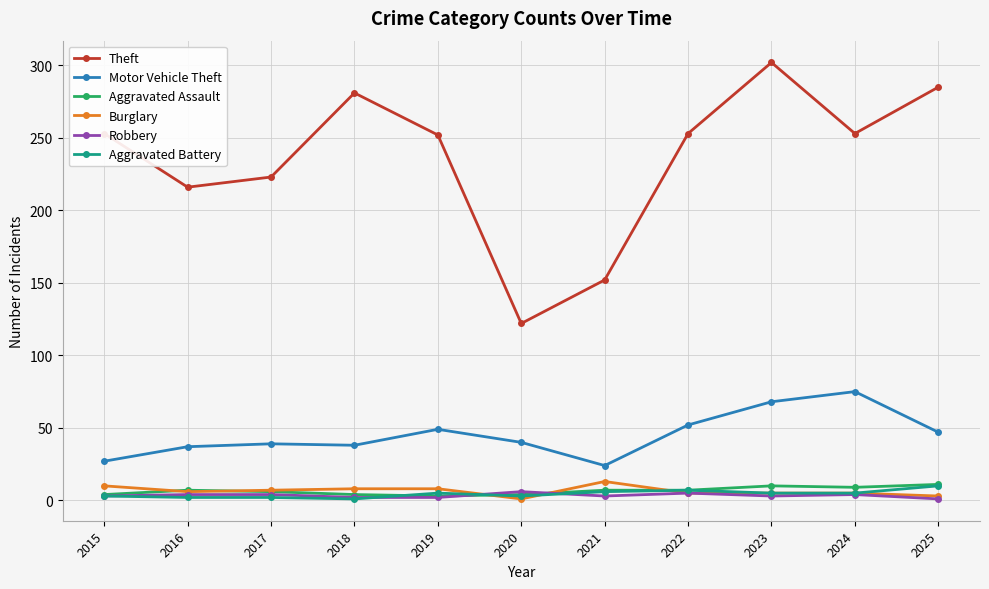

How many distinct data groups are displayed?

6